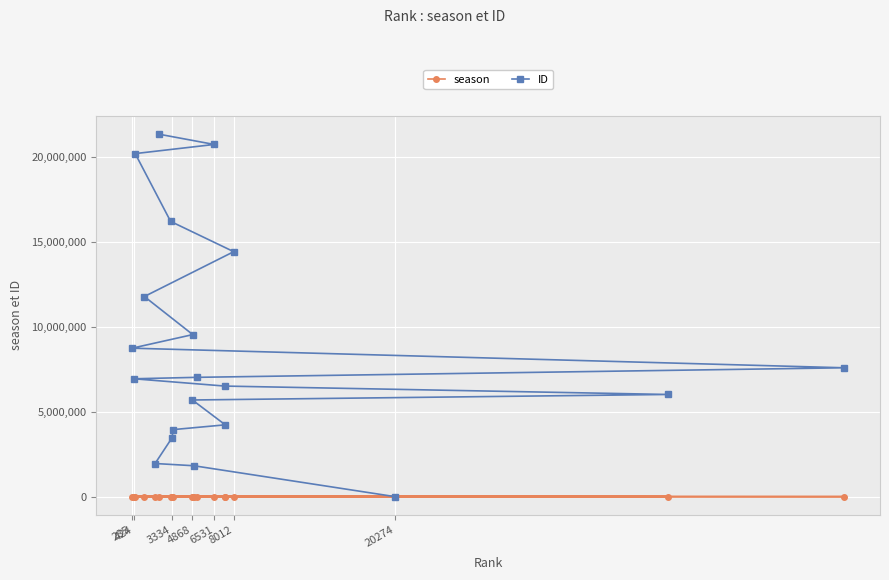

Reading left to right, extract all data points from this chart.

season: 4604	6101	6583	6330	6320	5732	6111	3534	5738	7186	6075	2970	7281	6108	6840	5630	6351	7137	5881	6525
ID: 20	1820342	1951758	3477306	3946814	4229136	5691528	6016757	6510348	6940556	7025661	7587898	8741713	9541747	11783968	14424176	16206490	20199374	20737010	21345373